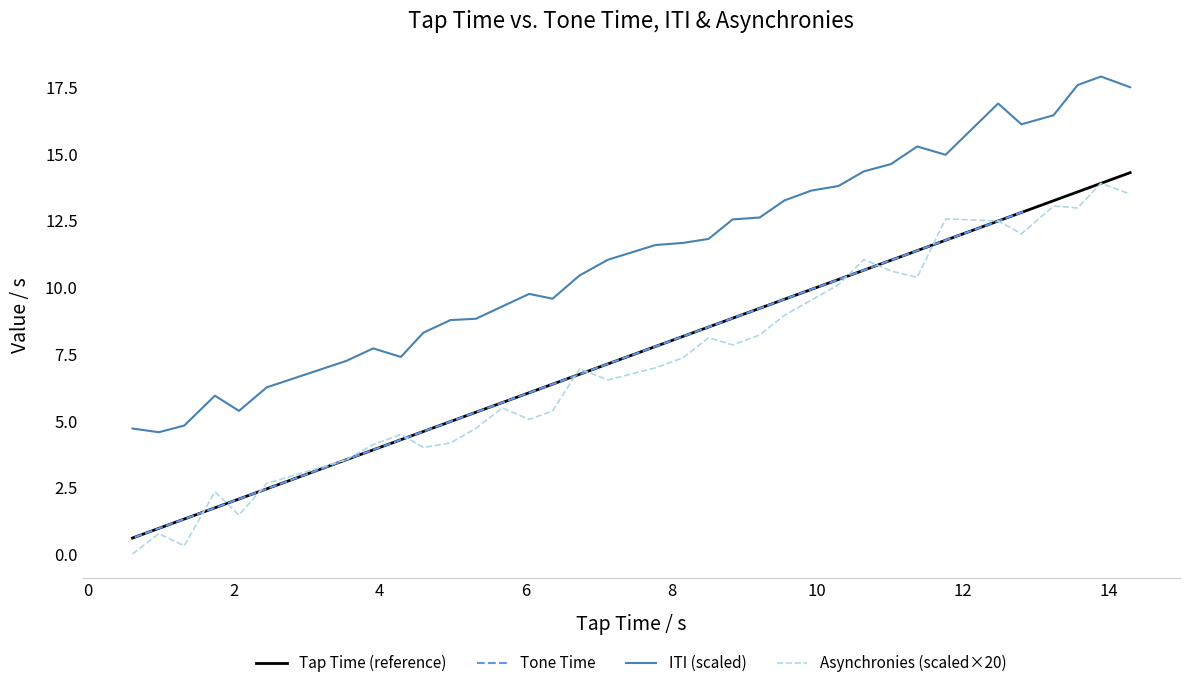

Reading left to right, transcribe all the data shown in this chart.

Tap Time (reference): 0.6	1.0	1.3	1.7	2.1	2.5	3.5	3.9	4.3	4.6	5.0	5.3	5.7	6.0	6.4	6.7	7.1	7.8	8.2	8.5	8.8	9.2	9.6	9.9	10.3	10.6	11.0	11.4	11.8	12.5	12.8	13.2	13.6	13.9	14.3
Tone Time: 0.6	1.0	1.4	1.7	2.1	2.4	2.8	3.2	3.5	3.9	4.3	4.6	5.0	5.3	5.7	6.1	6.4	6.8	7.1	7.5	7.8	8.2	8.6	8.9	9.2	9.6	10.0	10.3	10.7	11.0	11.4	11.7	12.1	12.5	12.8
ITI (scaled): 4.7	4.6	4.8	5.9	5.4	6.2	7.2	7.7	7.4	8.3	8.8	8.8	9.3	9.8	9.6	10.4	11.0	11.6	11.7	11.8	12.5	12.6	13.2	13.6	13.8	14.3	14.6	15.3	15.0	16.9	16.1	16.4	17.6	17.9	17.5
Asynchronies (scaled×20): 0.0	0.8	0.3	2.3	1.5	2.7	3.5	4.1	4.5	4.0	4.2	4.7	5.5	5.0	5.4	6.9	6.5	7.0	7.4	8.1	7.8	8.2	9.0	9.5	10.1	11.0	10.6	10.4	12.6	12.5	12.0	13.0	13.0	13.9	13.5